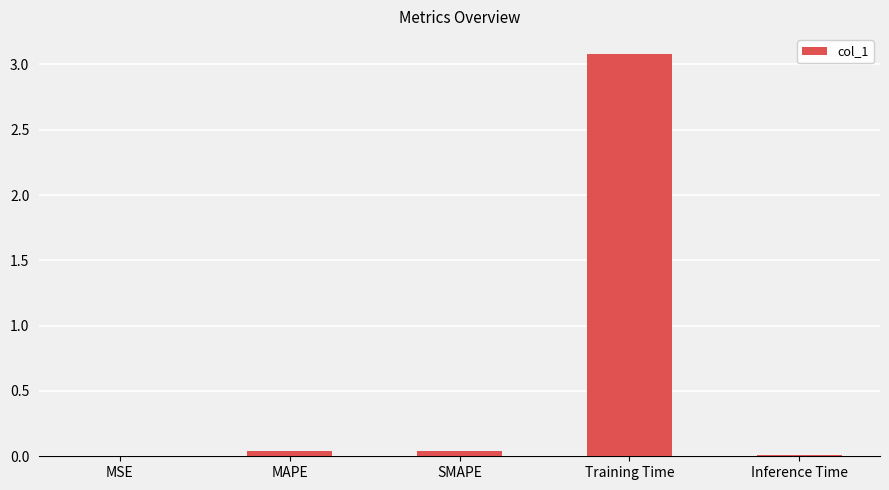

The chart shows a value of 0.0 at MAPE. True or false?

True